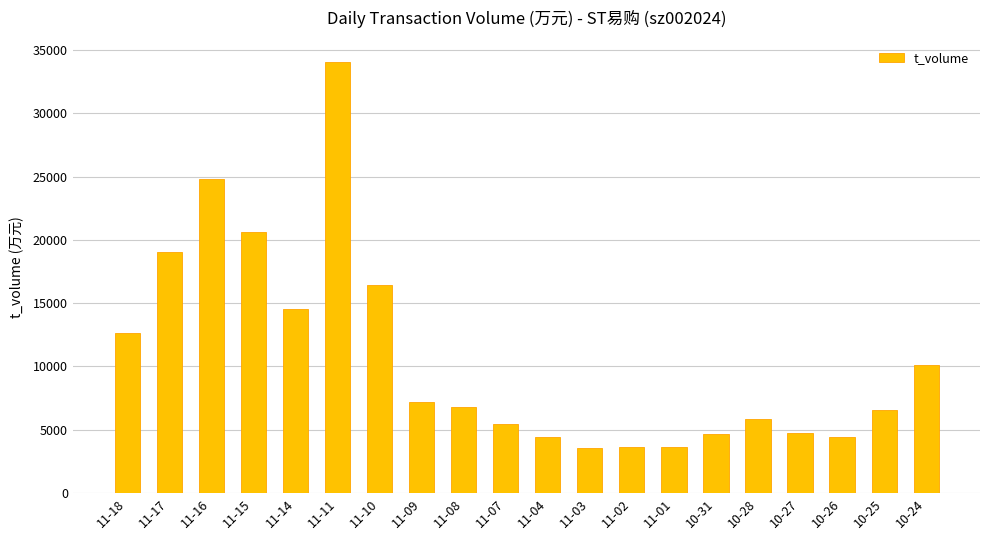

How many values are below 6810?

10